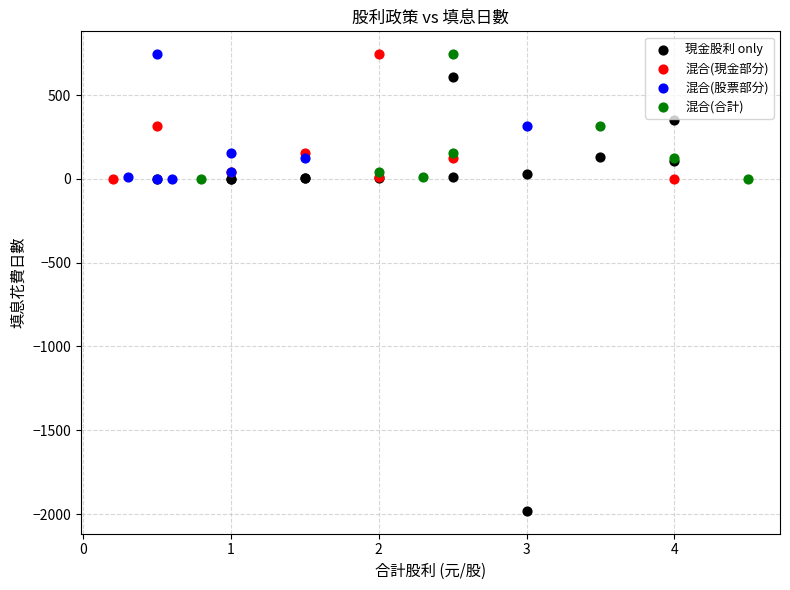

Which series reaches the minimum Y coordinate?

現金股利 only